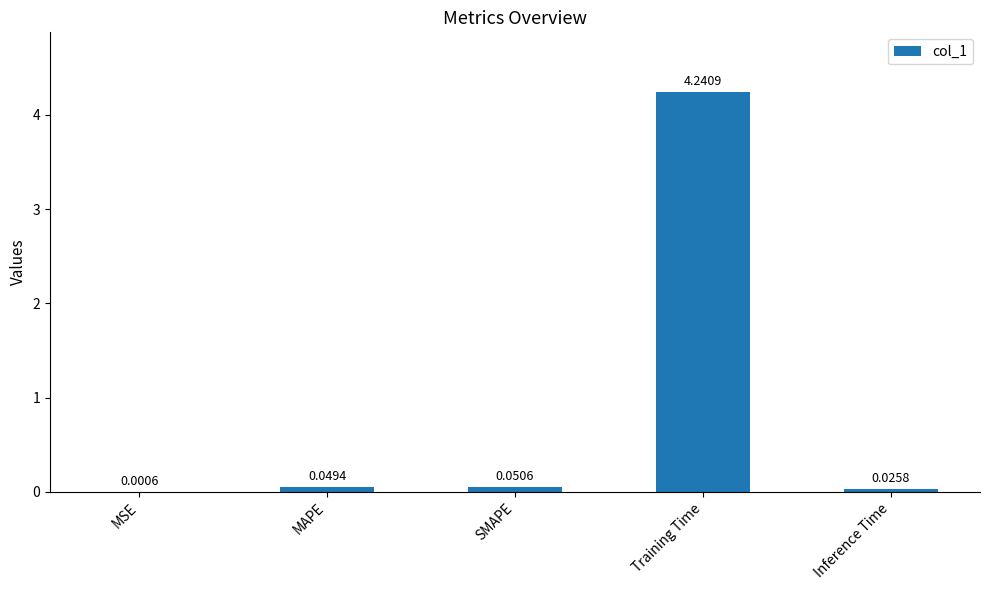

At which label is the value closest to 2?

SMAPE